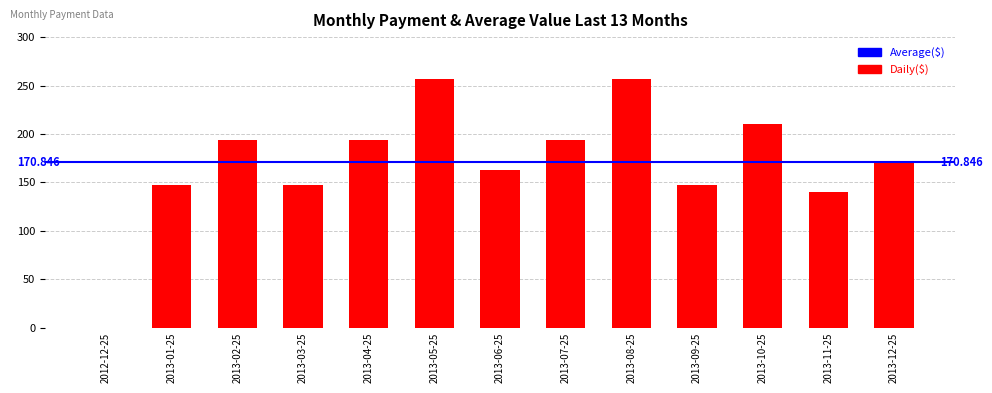

List the labels in order of value, smallest first.

2012-12-25, 2013-11-25, 2013-01-25, 2013-03-25, 2013-09-25, 2013-06-25, 2013-12-25, 2013-02-25, 2013-04-25, 2013-07-25, 2013-10-25, 2013-05-25, 2013-08-25